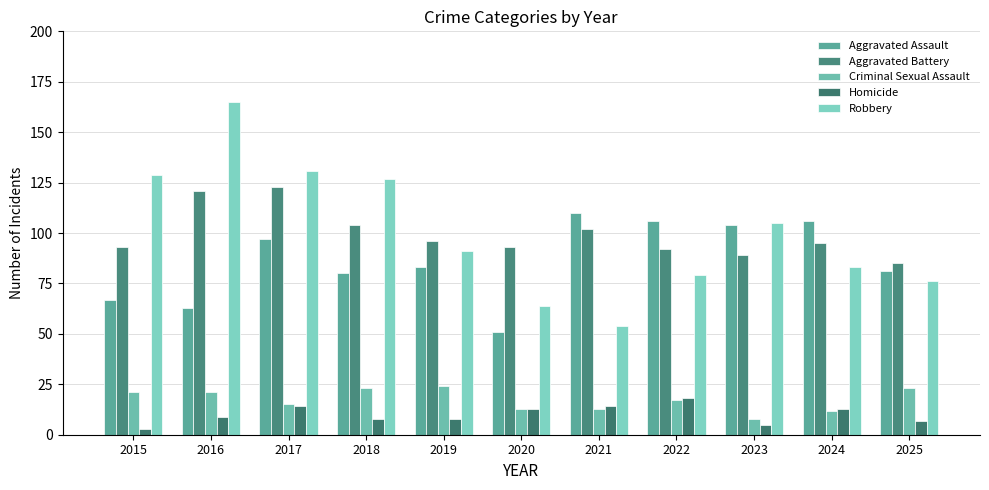

The Homicide series shows 2 at 2019. True or false?

False